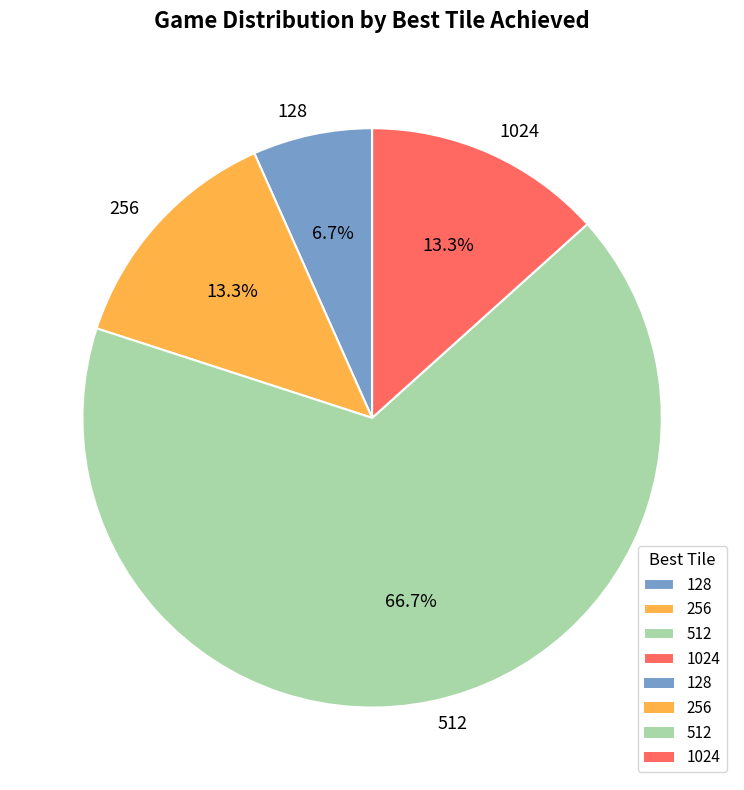

Between 1024 and 512, which is larger?

512